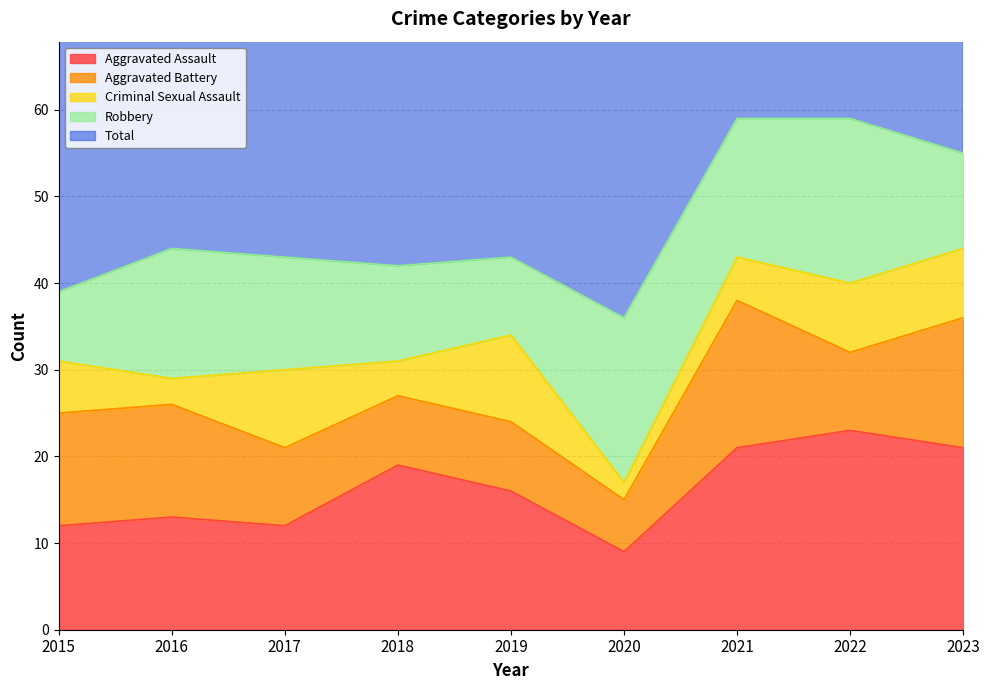

Which category has the lowest value across all series?

2020